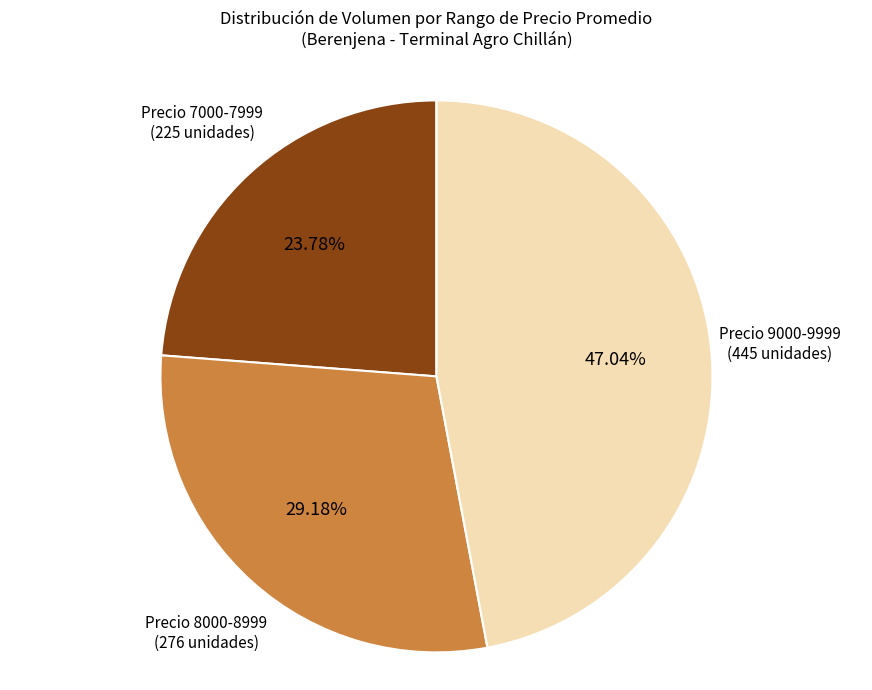

Between Precio 8000-8999 (276 unidades) and Precio 9000-9999 (445 unidades), which is larger?

Precio 9000-9999 (445 unidades)